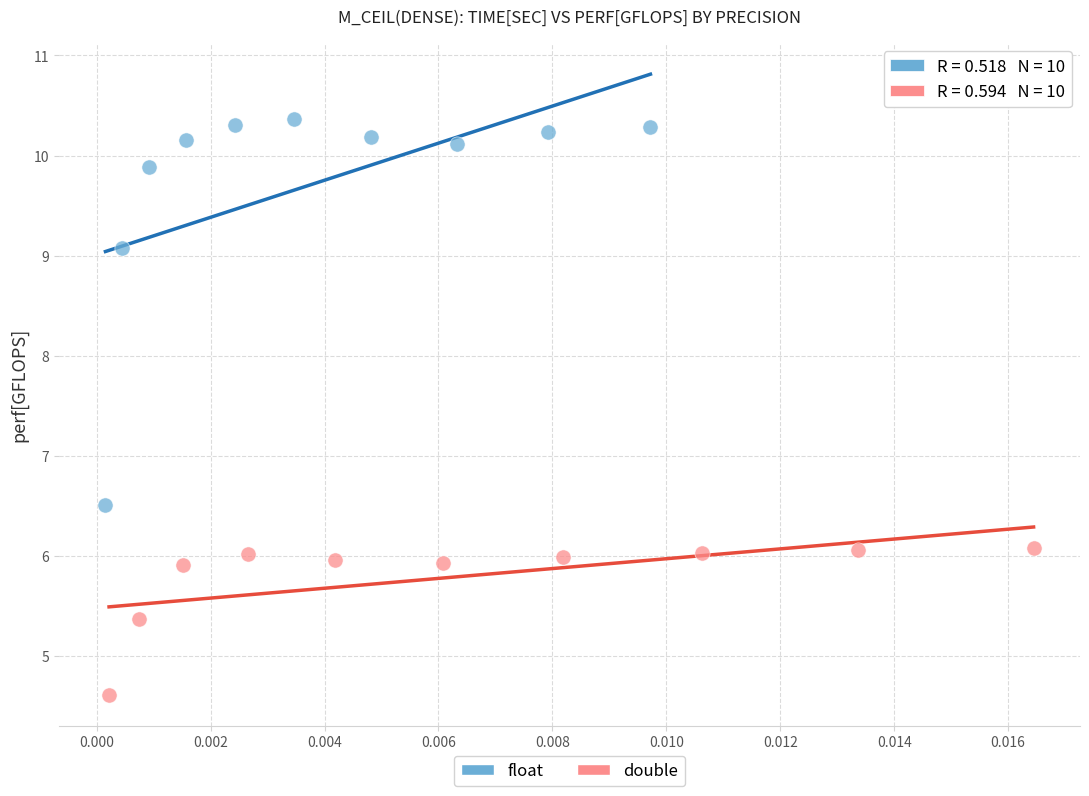

Which series reaches the minimum Y coordinate?

double